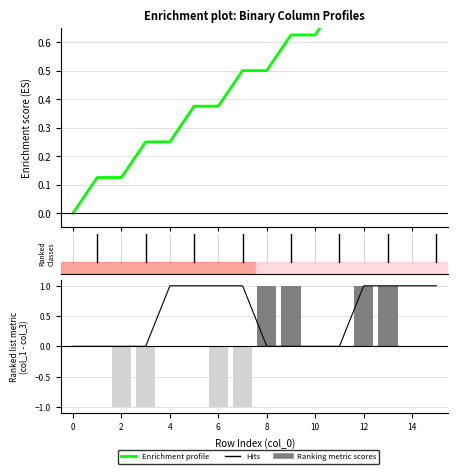

Reading left to right, transcribe all the data shown in this chart.

Enrichment profile: 0.0	0.1	0.1	0.2	0.2	0.4	0.4	0.5	0.5	0.6	0.6	0.8	0.8	0.9	0.9	1.0
Hits: 0.0	0.0	0.0	0.0	1.0	1.0	1.0	1.0	0.0	0.0	0.0	0.0	1.0	1.0	1.0	1.0
Ranking metric scores: 0.0	0.0	-1.0	-1.0	0.0	0.0	-1.0	-1.0	1.0	1.0	0.0	0.0	1.0	1.0	0.0	0.0